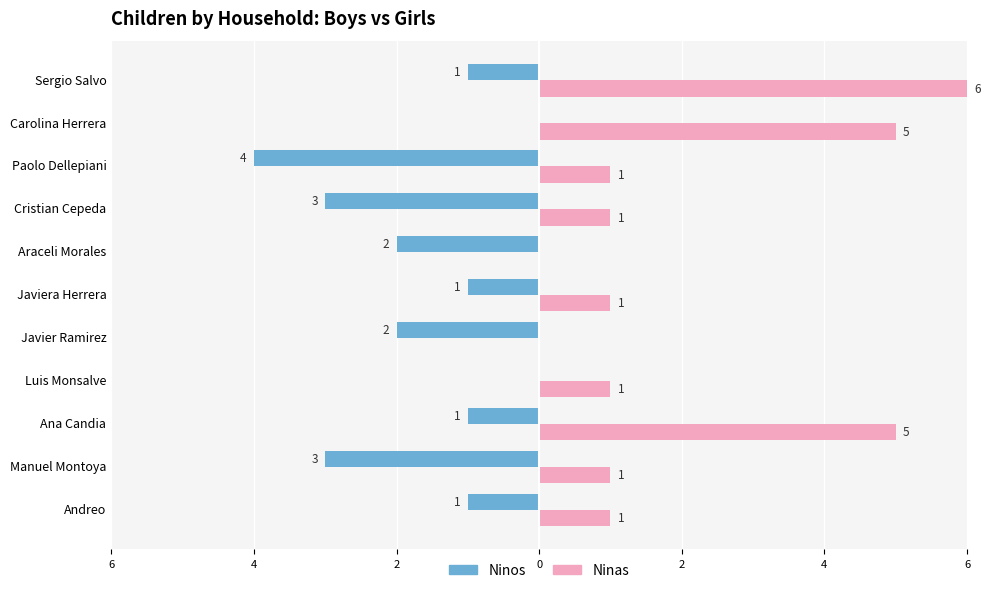

What are all the series names shown in the legend?

Ninos, Ninas